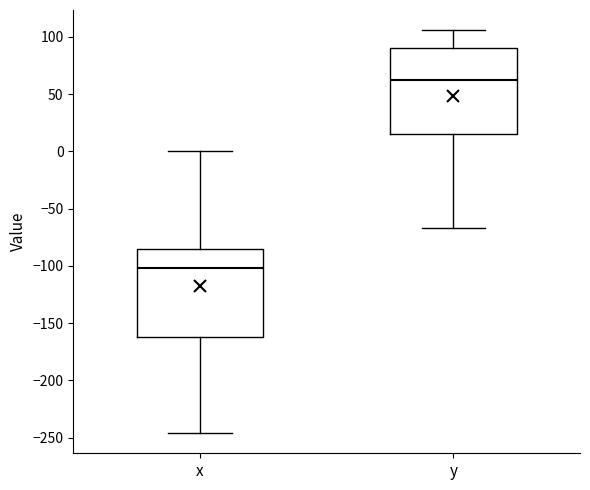

Reading left to right, transcribe this box plot: for each box, give where its median line is, the range the box spans, and where its two whiskers end, as read against the y-axis. The values are not printed on the chart, so give them approximately, as read against the axis.

x: median -100, box -160 to -85, whiskers -245 to 0
y: median 65, box 15 to 90, whiskers -65 to 105